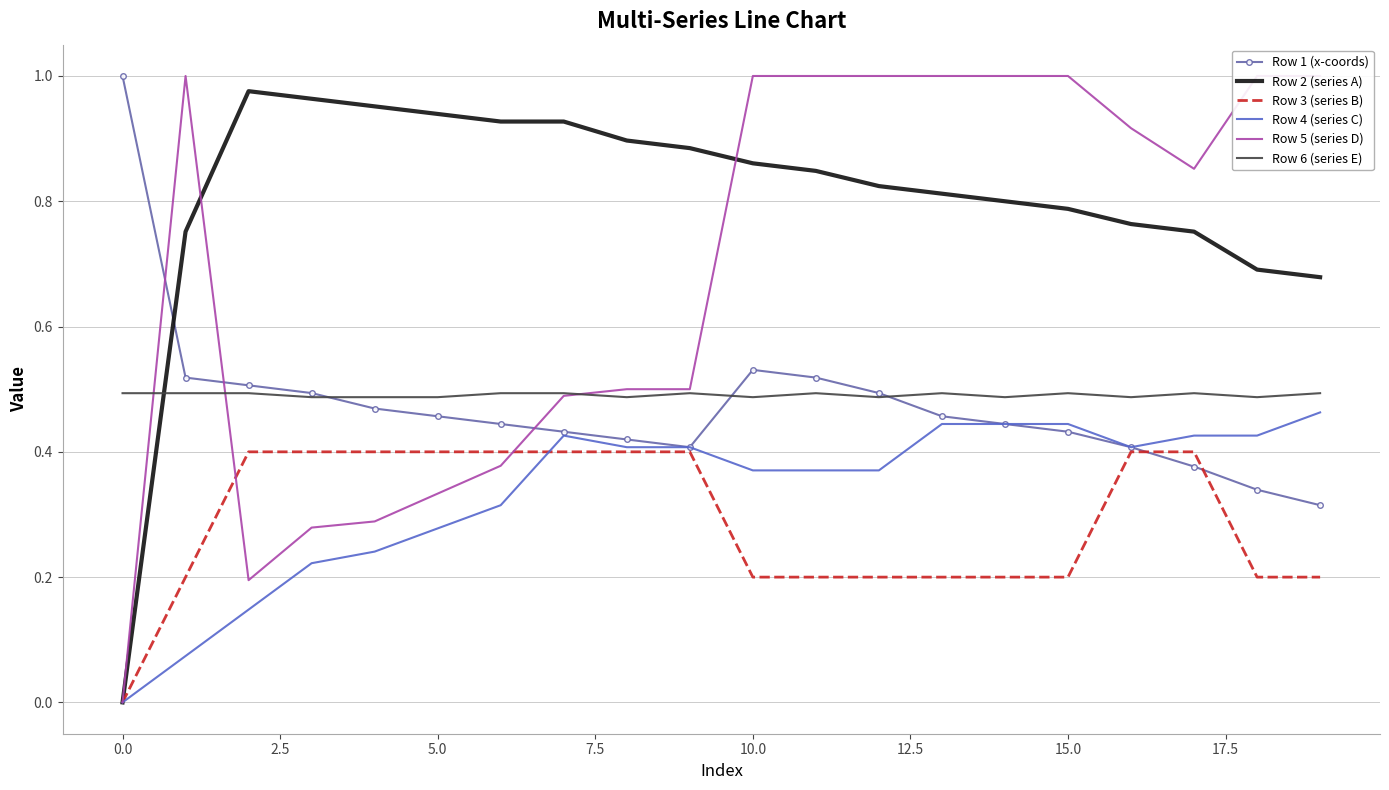

Is it true that Row 1 (x-coords) equals 0.5 at 0.0?

False